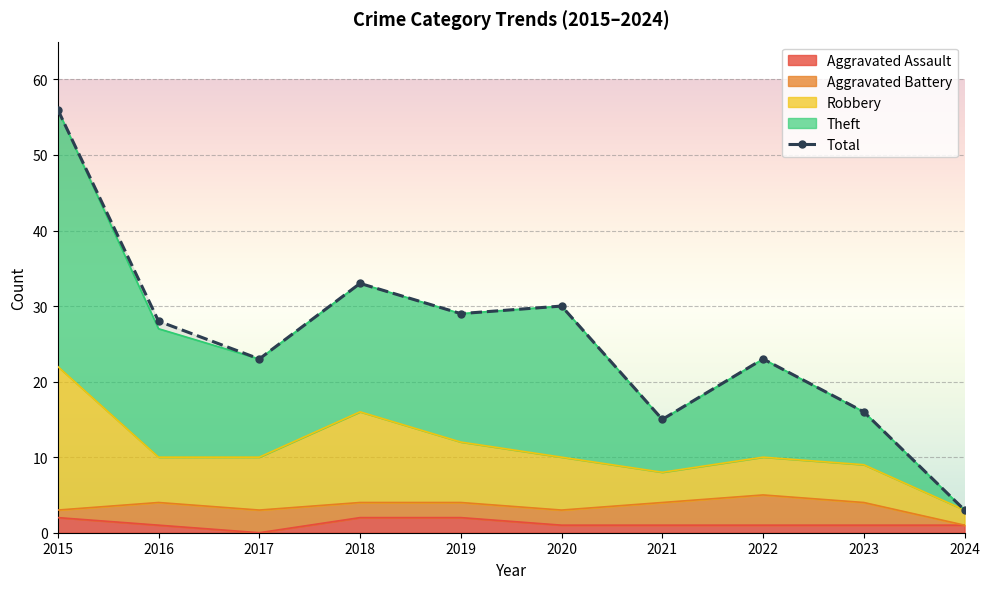

Where is the first local maximum?

2018